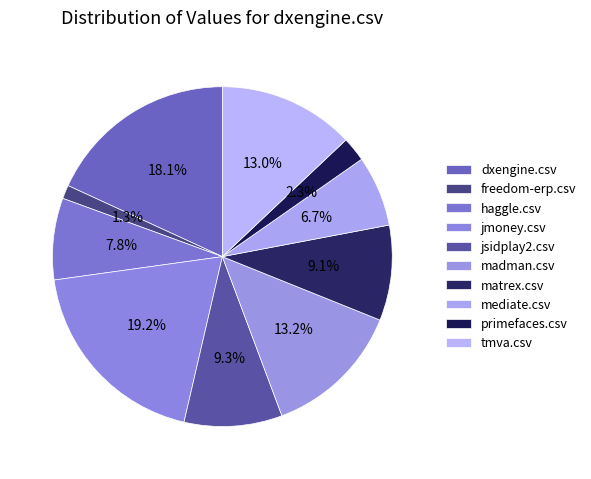

The madman.csv slice represents 13% of the pie. True or false?

True